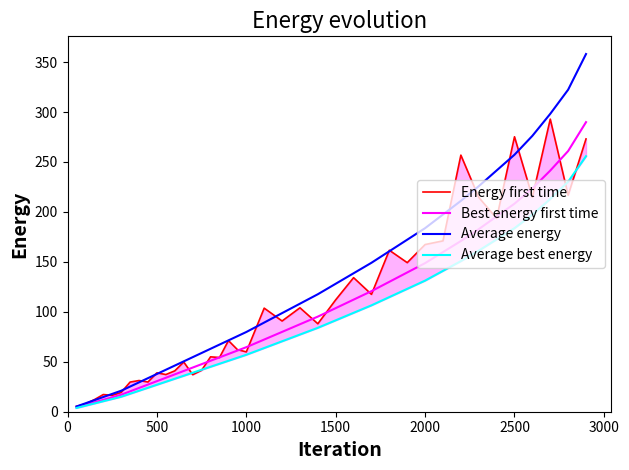

How many lines are shown in the chart?

4